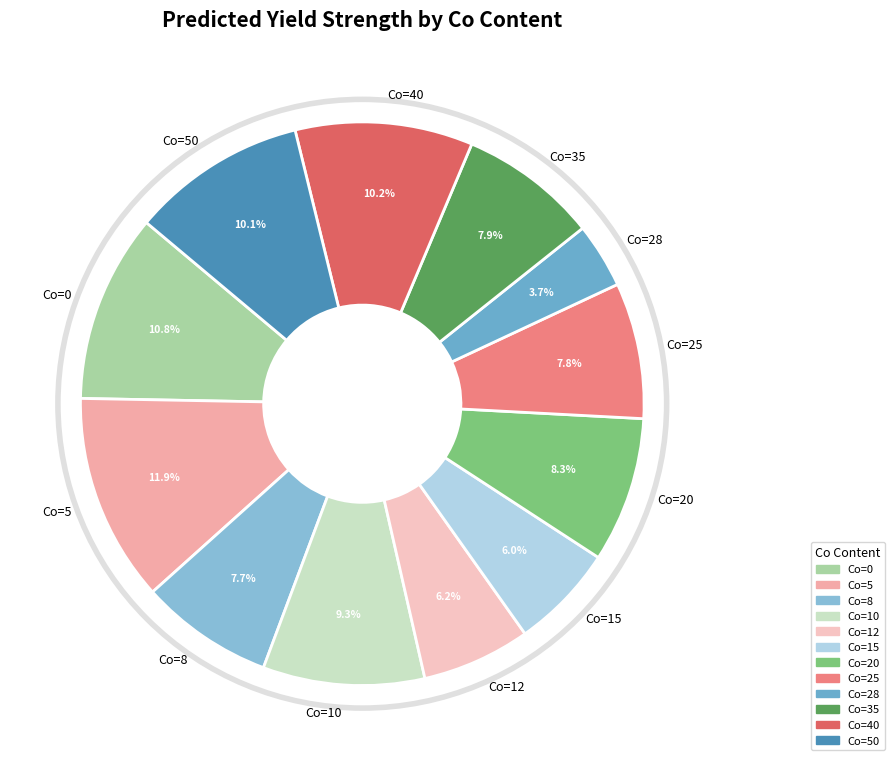

How many segments does this pie chart have?

12